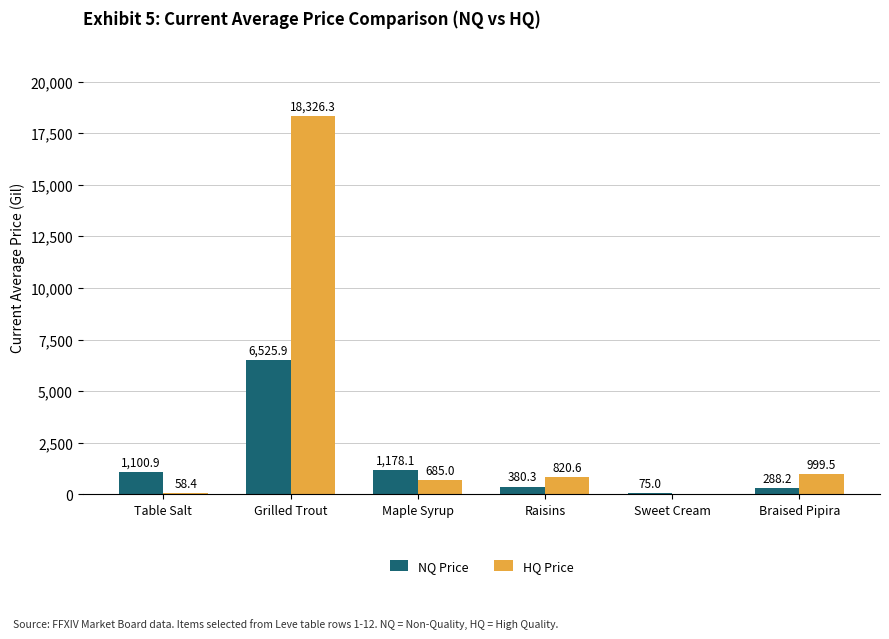

How many groups of bars are there?

6